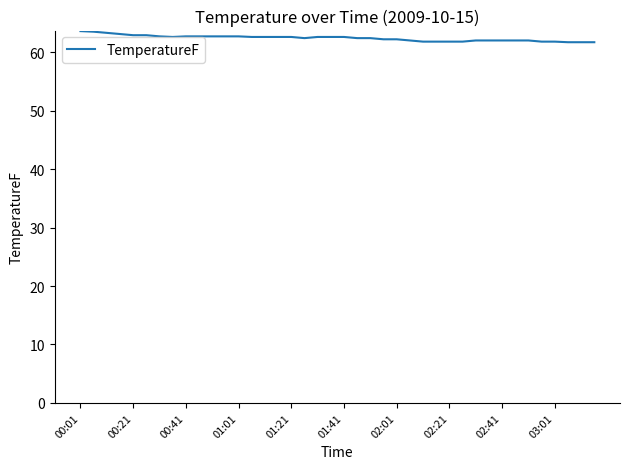

What is the greatest value displayed?

63.6